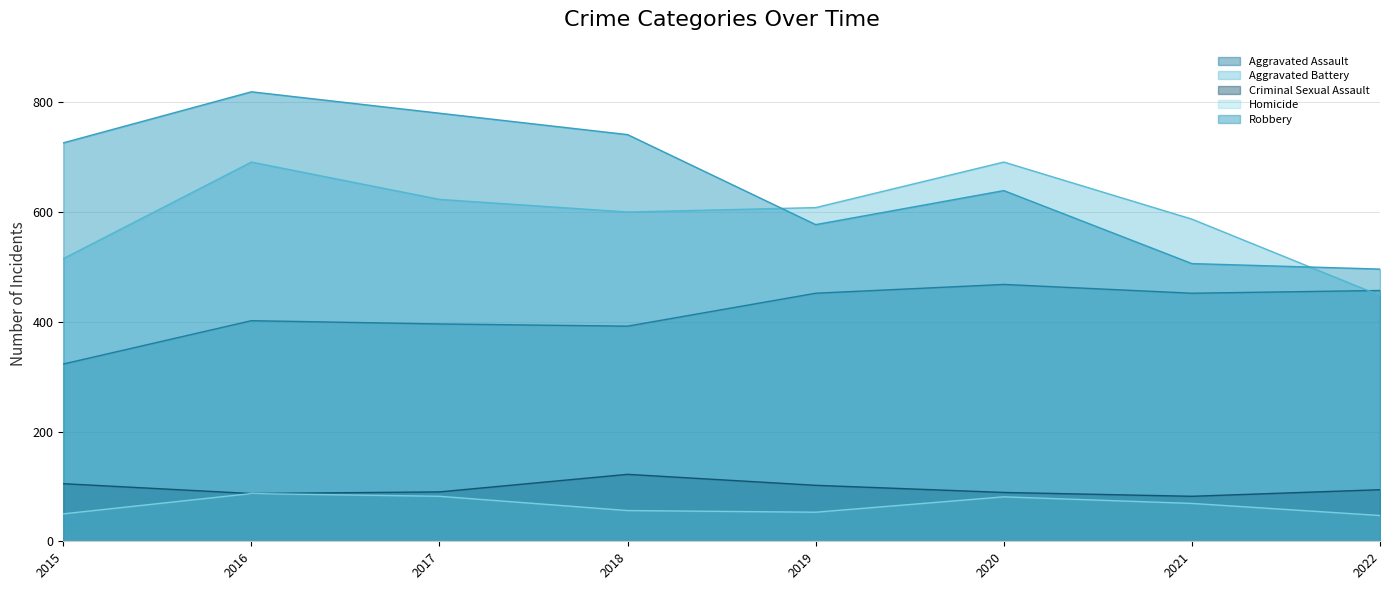

Which series has the largest range (max minus min)?

Robbery